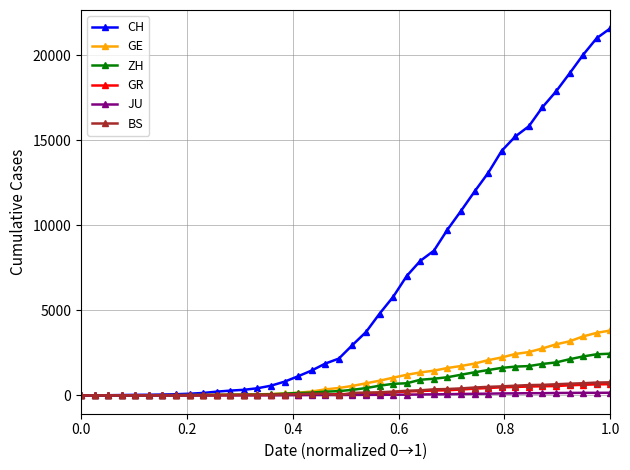

Which series has the widest spread of values?

CH